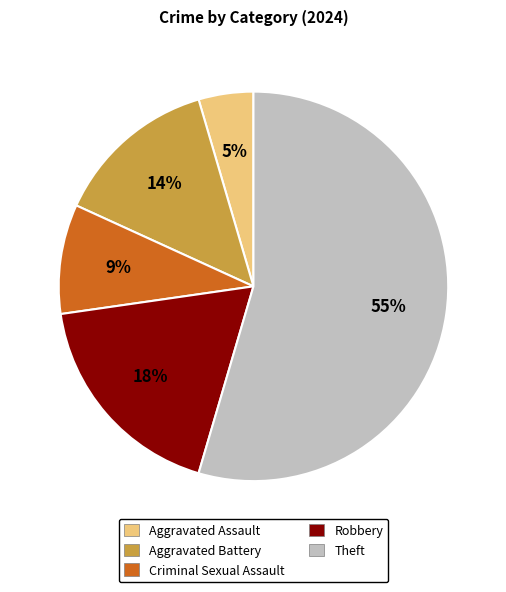

To the nearest percent, what is the combined percentage of Robbery and Aggravated Assault?

23%